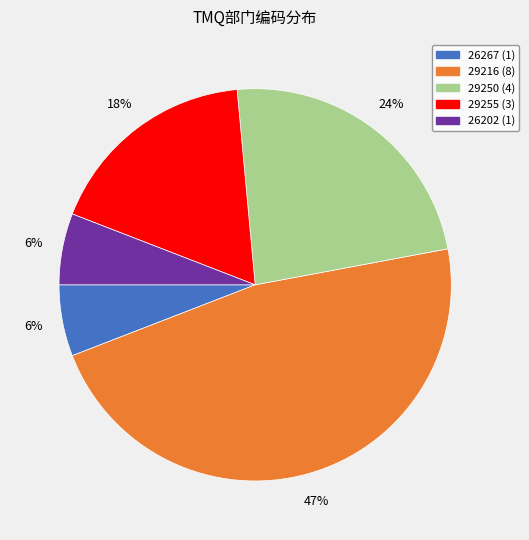

To the nearest percent, what portion does 29250 represent?

24%